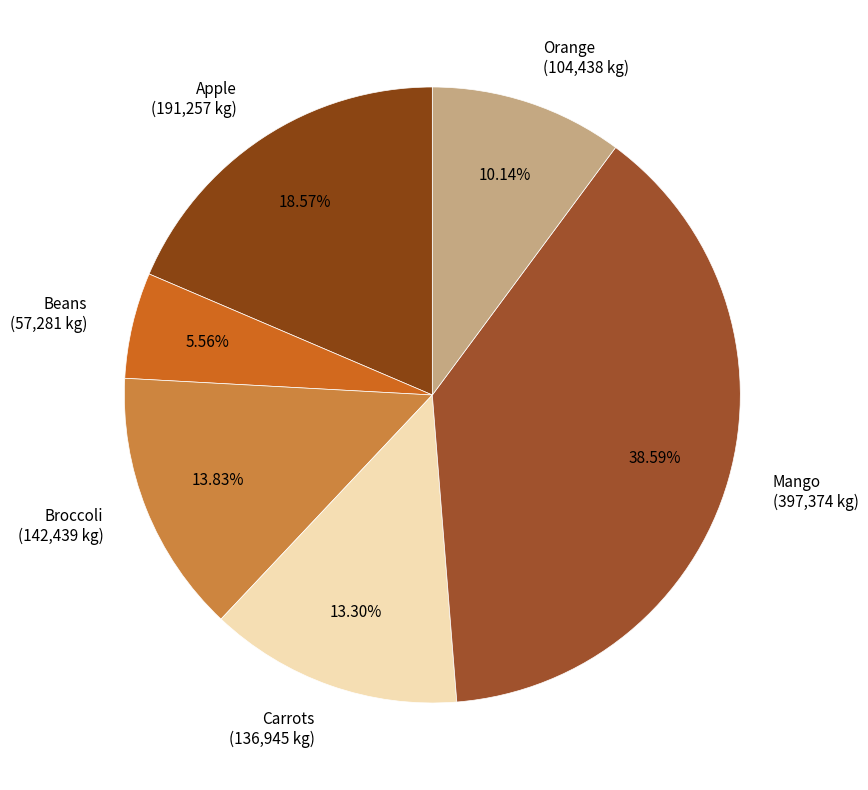

How many segments does this pie chart have?

6